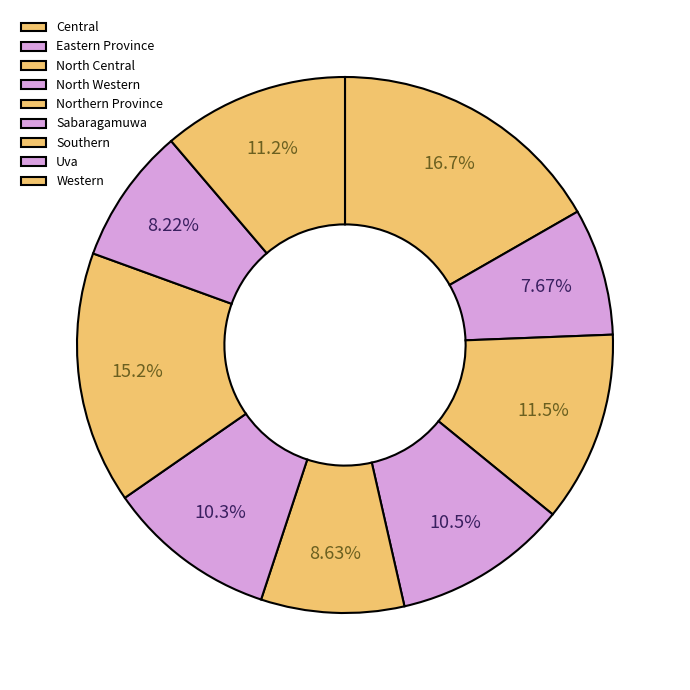

Which category has the smallest portion of the pie?

Eastern Province